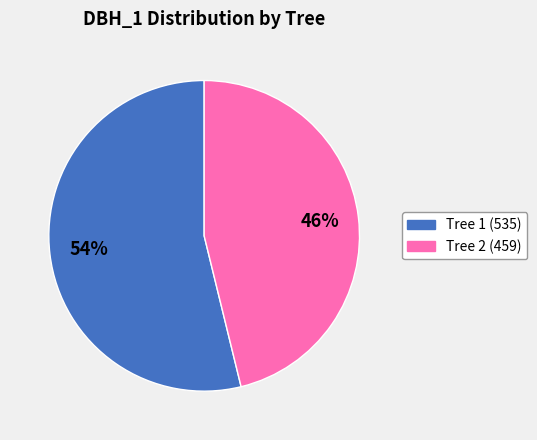

To the nearest percent, what percentage of the pie is Tree 1 (535)?

54%